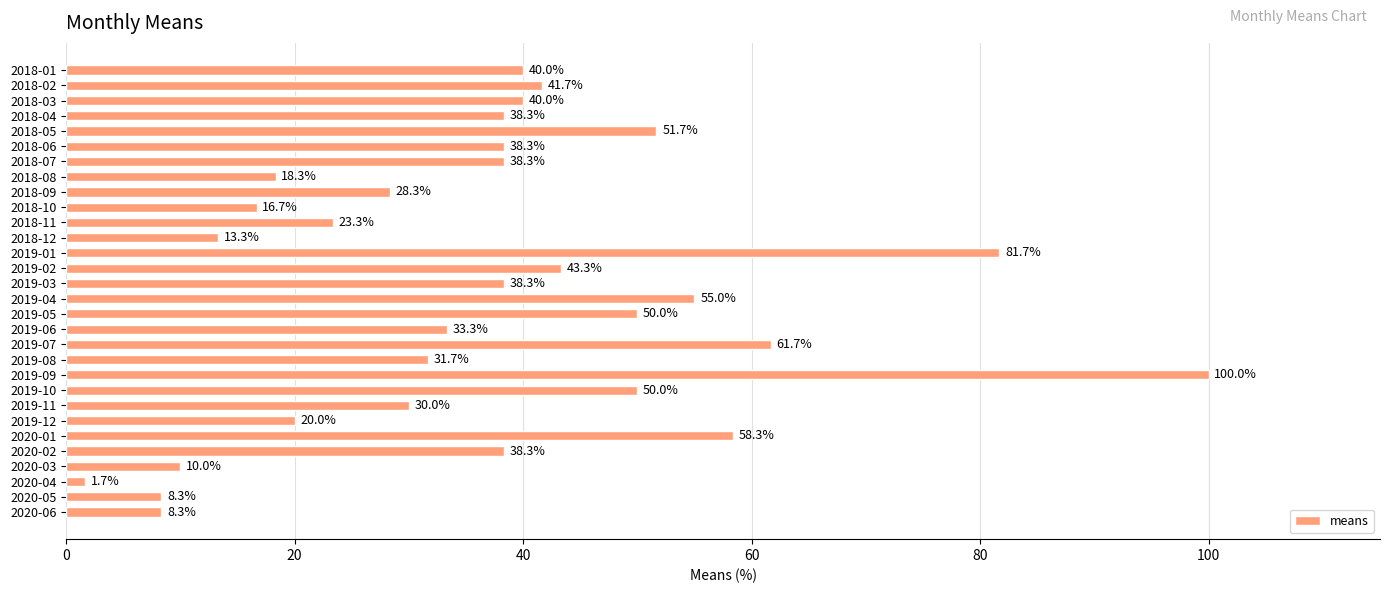

Reading top to bottom, what are all the values shown in this chart?

2018-01=40.0	2018-02=41.7	2018-03=40.0	2018-04=38.3	2018-05=51.7	2018-06=38.3	2018-07=38.3	2018-08=18.3	2018-09=28.3	2018-10=16.7	2018-11=23.3	2018-12=13.3	2019-01=81.7	2019-02=43.3	2019-03=38.3	2019-04=55.0	2019-05=50.0	2019-06=33.3	2019-07=61.7	2019-08=31.7	2019-09=100.0	2019-10=50.0	2019-11=30.0	2019-12=20.0	2020-01=58.3	2020-02=38.3	2020-03=10.0	2020-04=1.7	2020-05=8.3	2020-06=8.3